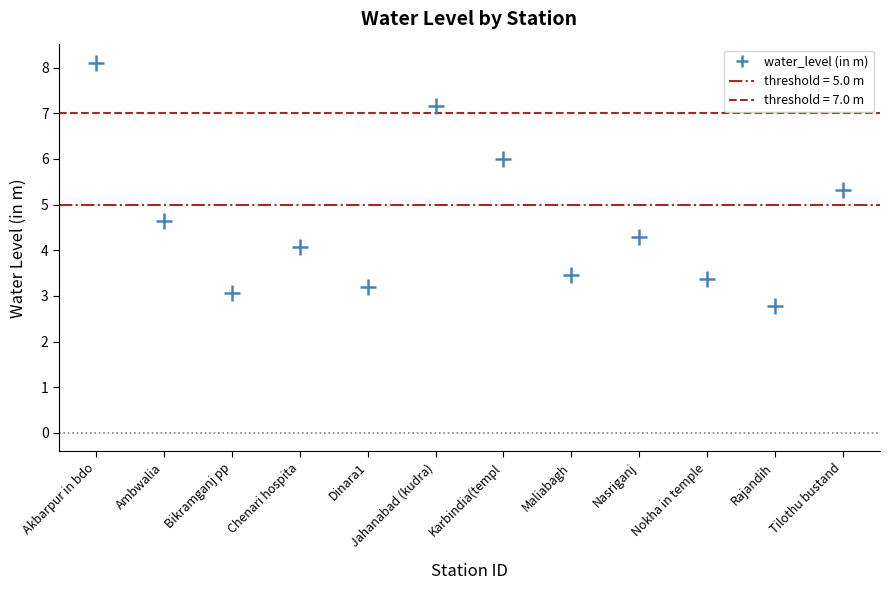

What is the average Y value?

4.6